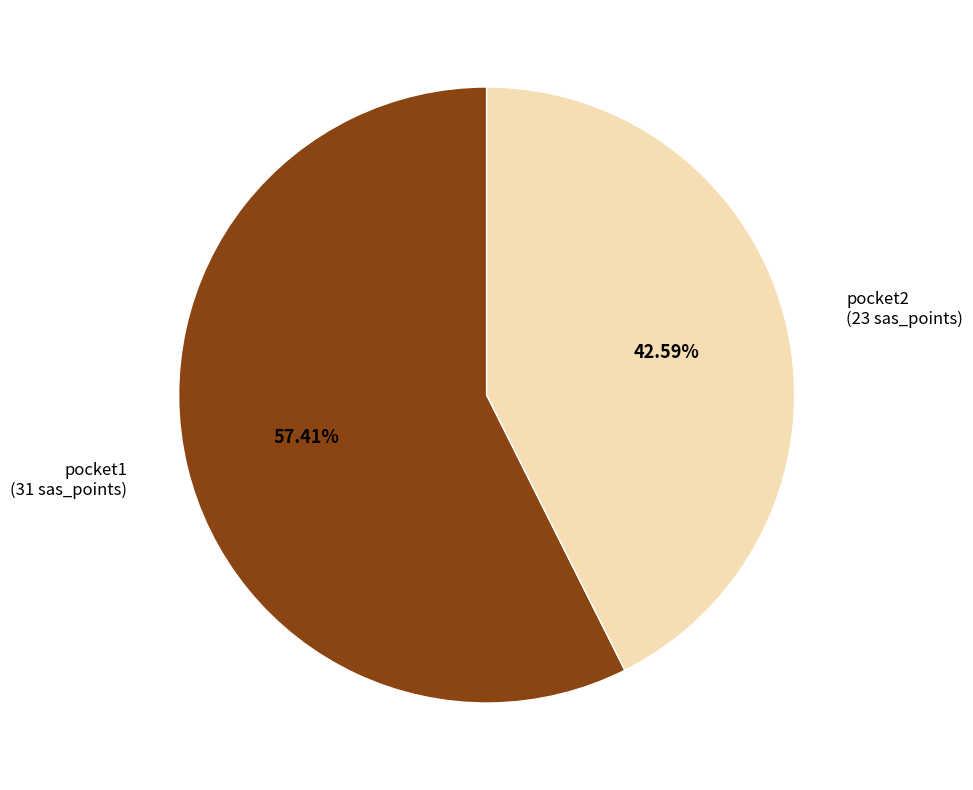

Is there a majority slice in this chart?

Yes